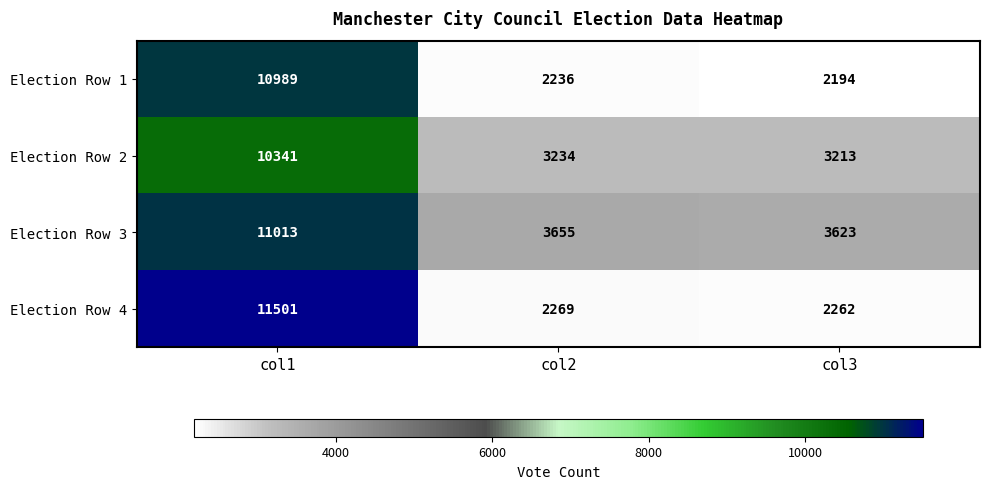

True or false: Election Row 1 has a value of 4247 at col1.

False